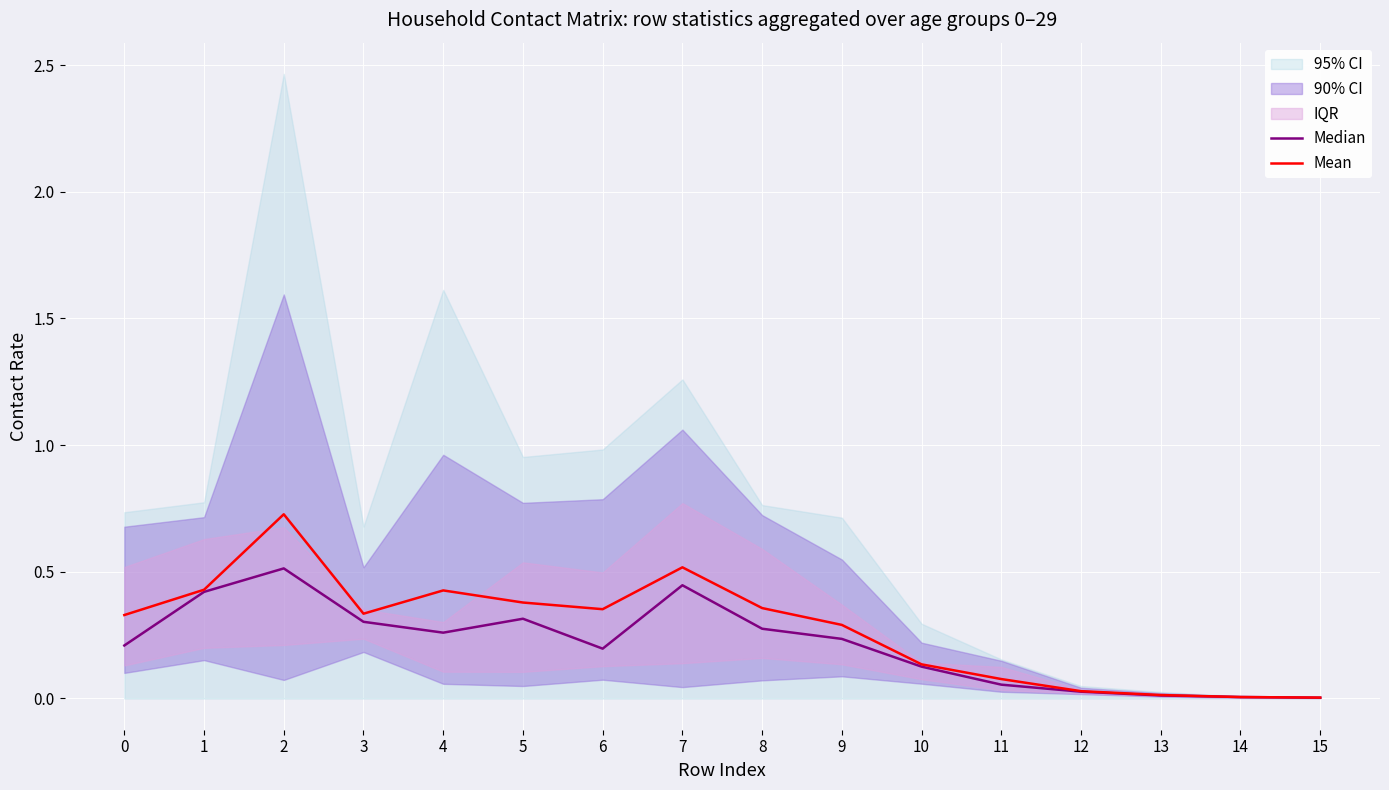

Rank the series by their average value, from highest to lowest.

Mean, Median